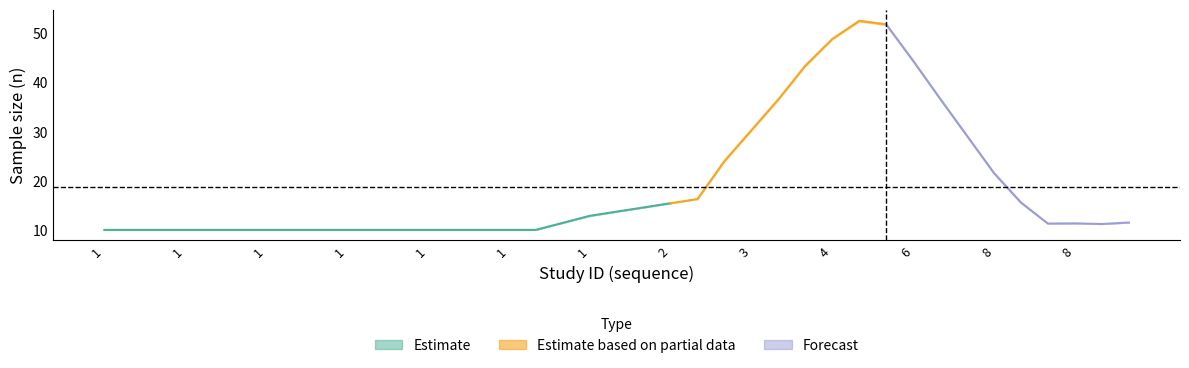

What is the value of the g1_n point at the 1st from the left?

10